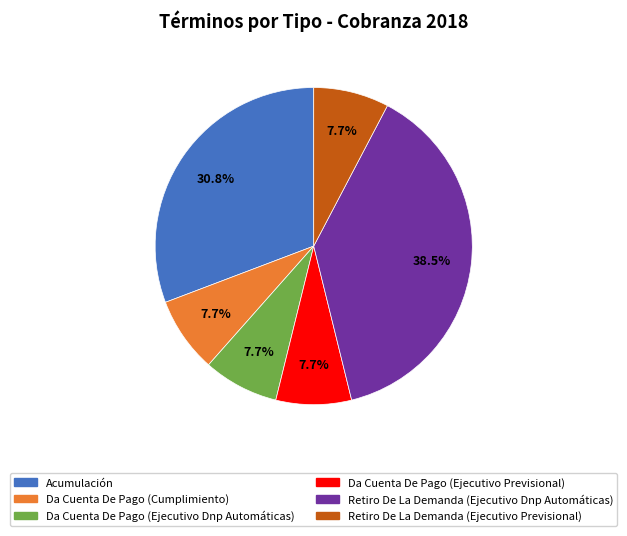

Is there any slice that represents more than half of the pie?

No